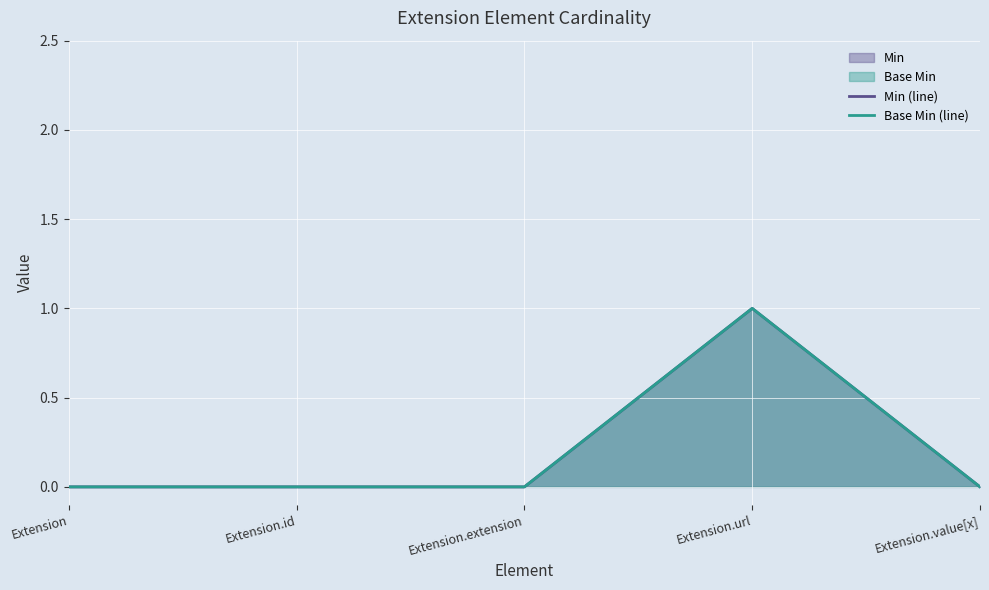

How many lines are shown in the chart?

2